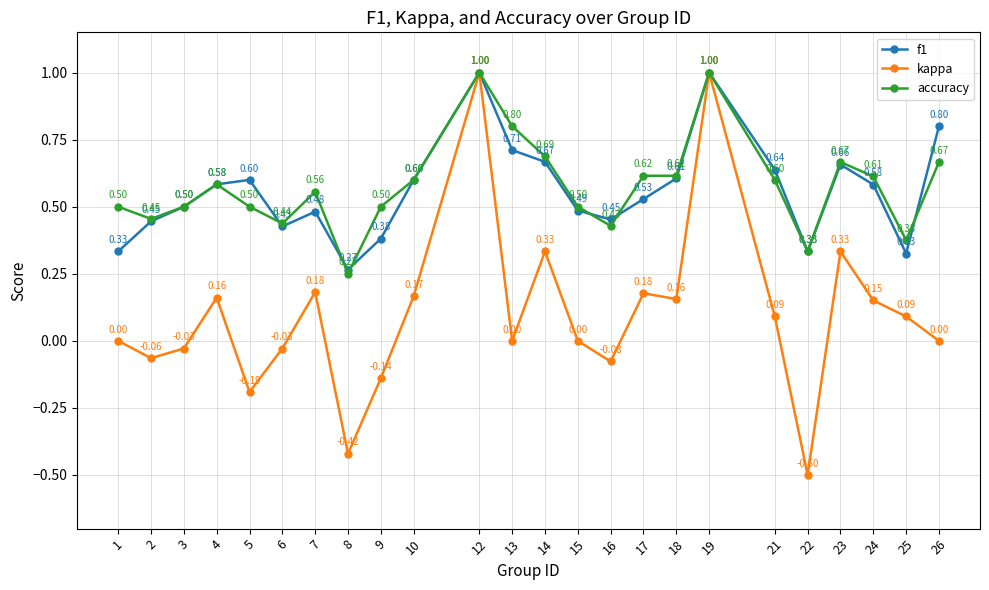

The f1 series shows 0.4 at 5. True or false?

False